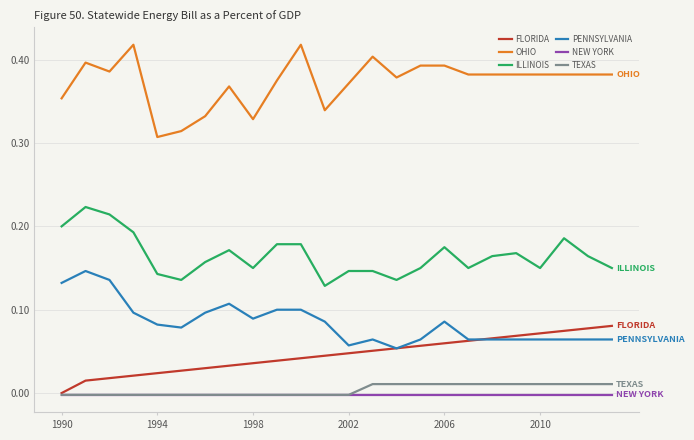

True or false: ILLINOIS and OHIO cross at least once.

False